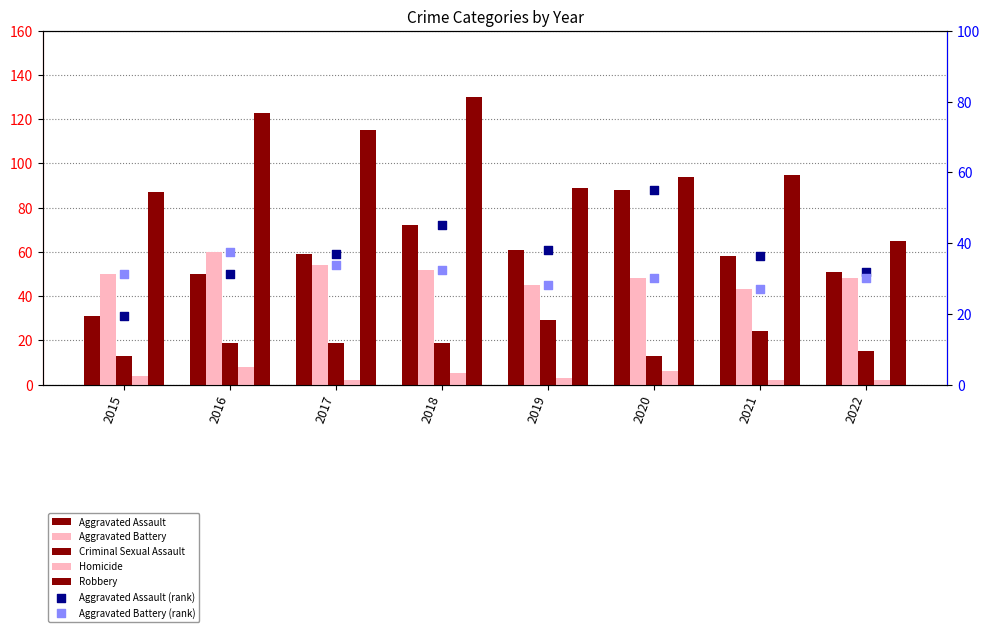

Which series reaches the minimum Y coordinate?

Homicide